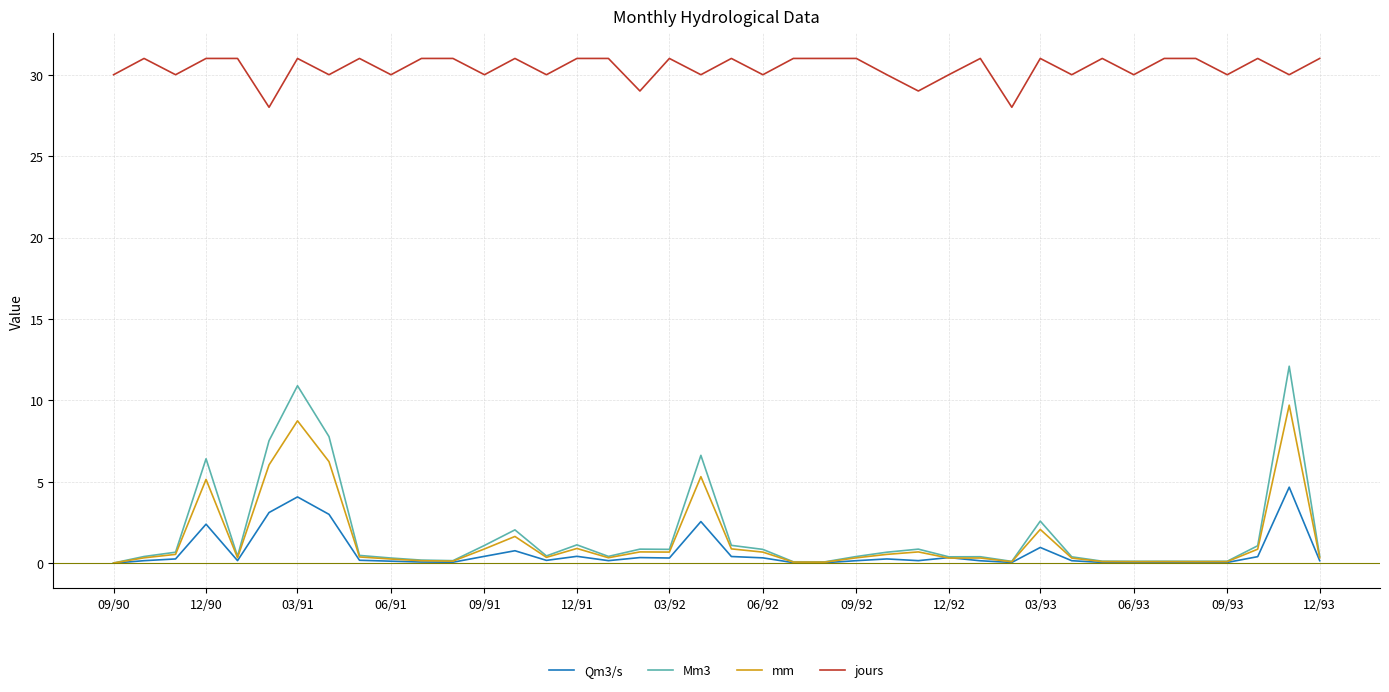

List the series in order of their peak value, highest first.

jours, Mm3, mm, Qm3/s